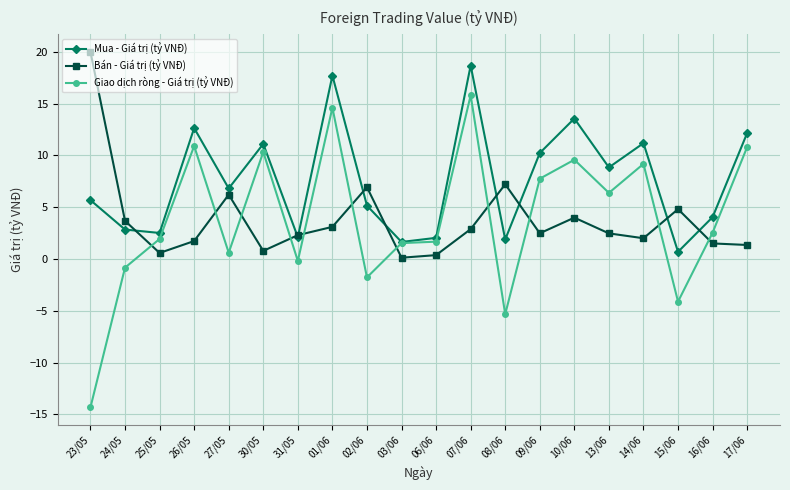

Which series has the largest range (max minus min)?

Giao dịch ròng - Giá trị (tỷ VNĐ)